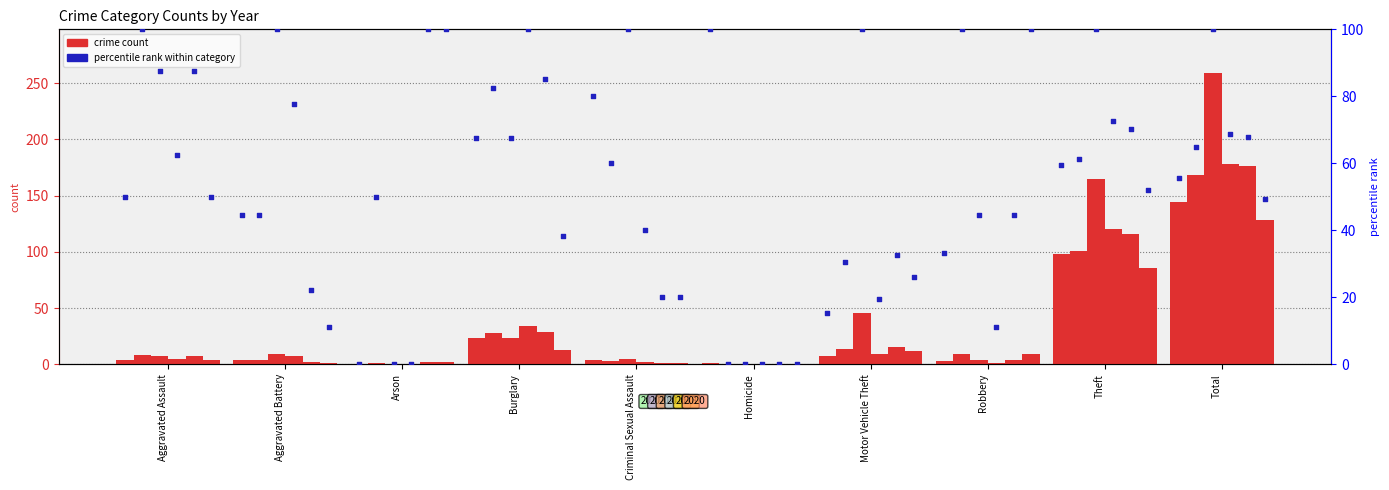

Is the value of 2015 at Theft greater than the value of 2017 at Burglary?

Yes